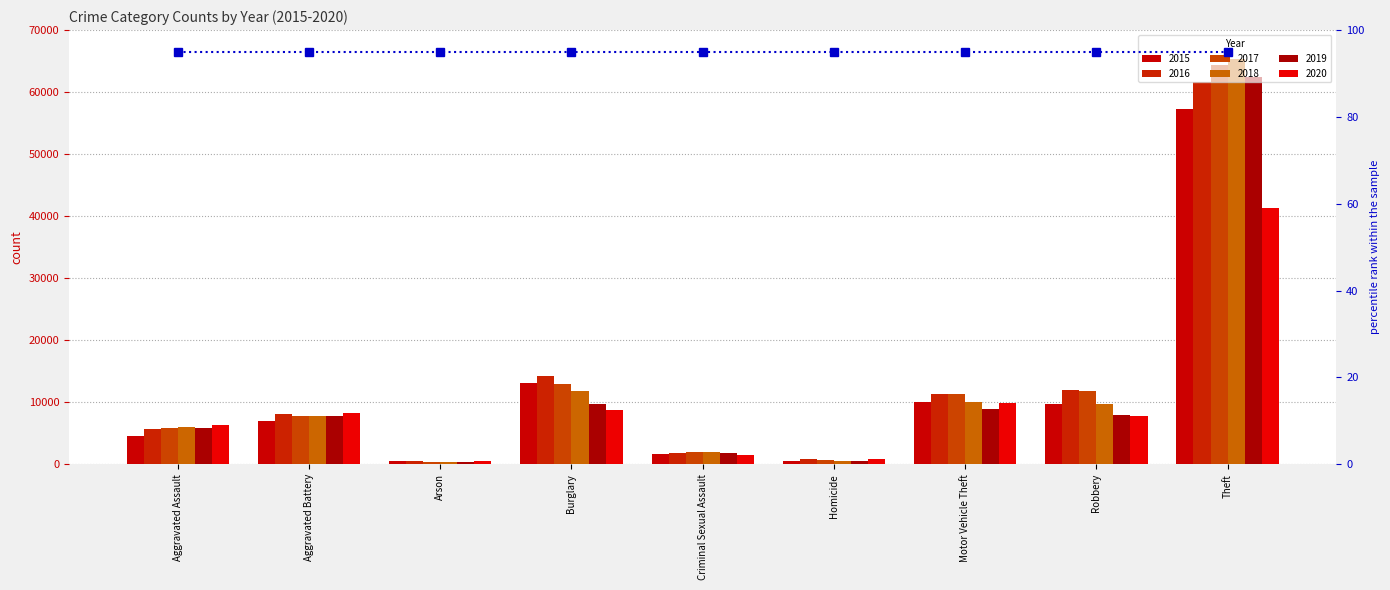

Is the value of 2020 at Arson greater than the value of 2016 at Aggravated Battery?

No